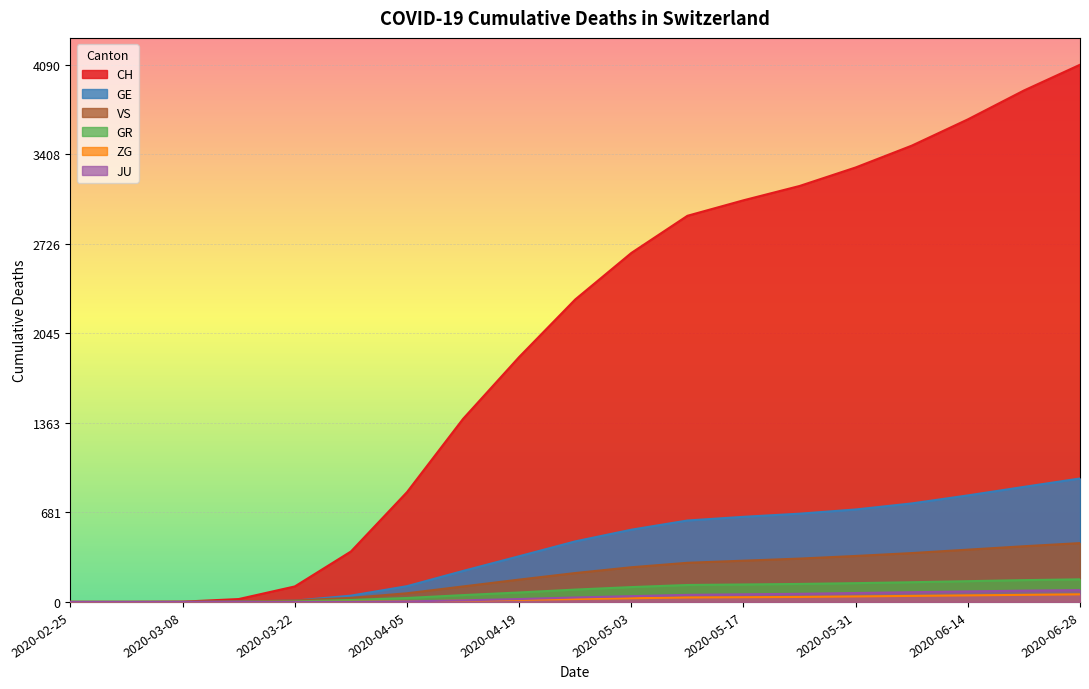

How many positive values does the ZG series have?

14